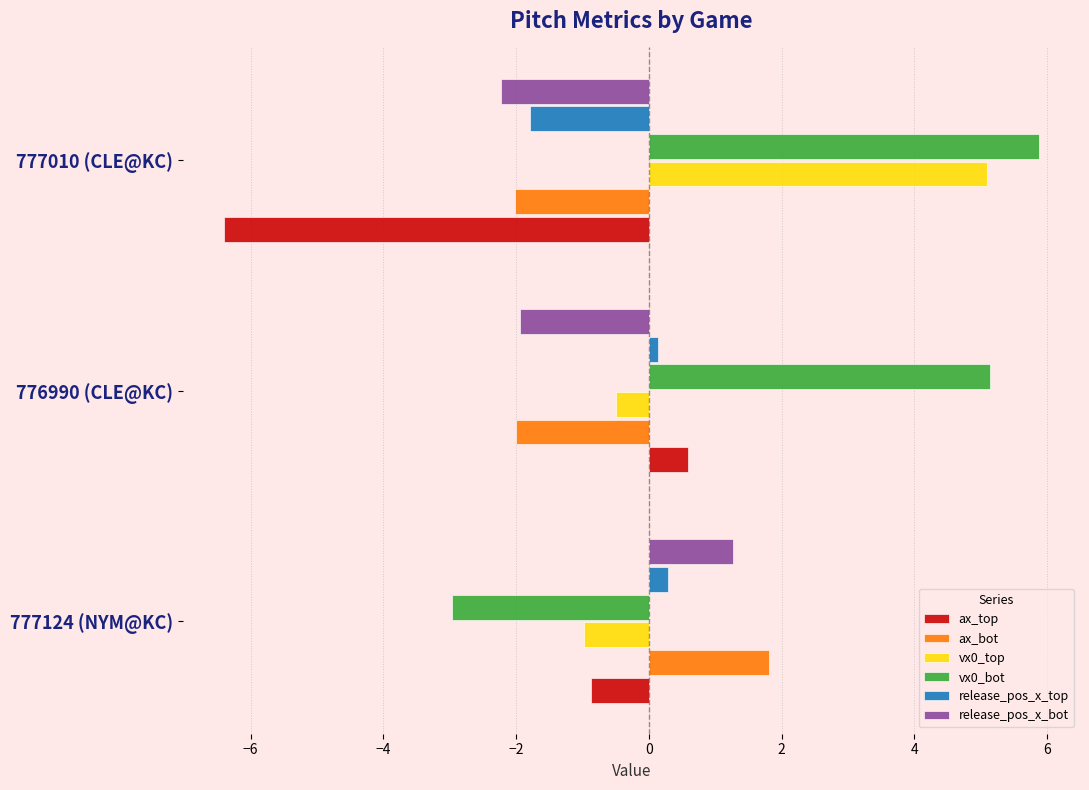

What is the sum of all release_pos_x_bot values?

-2.9